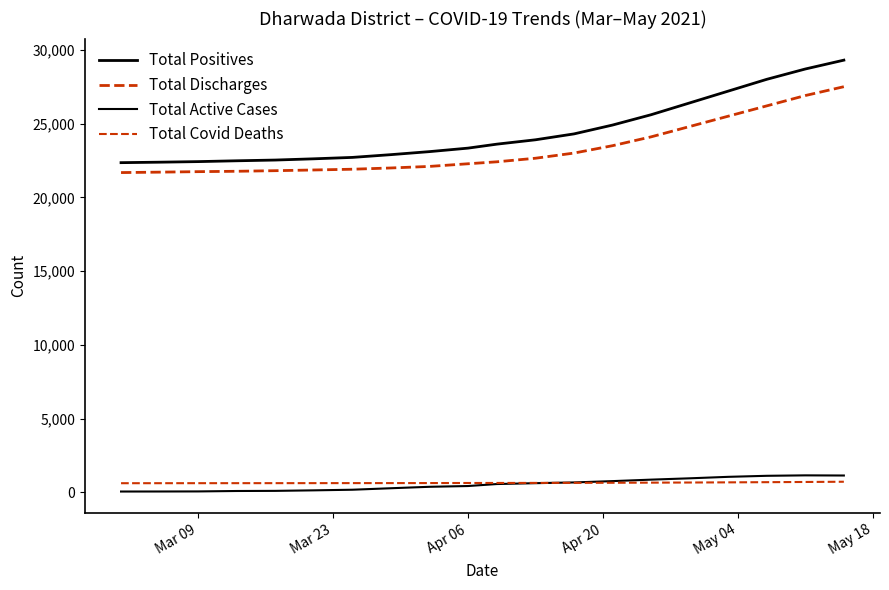

How many series are shown in this chart?

4